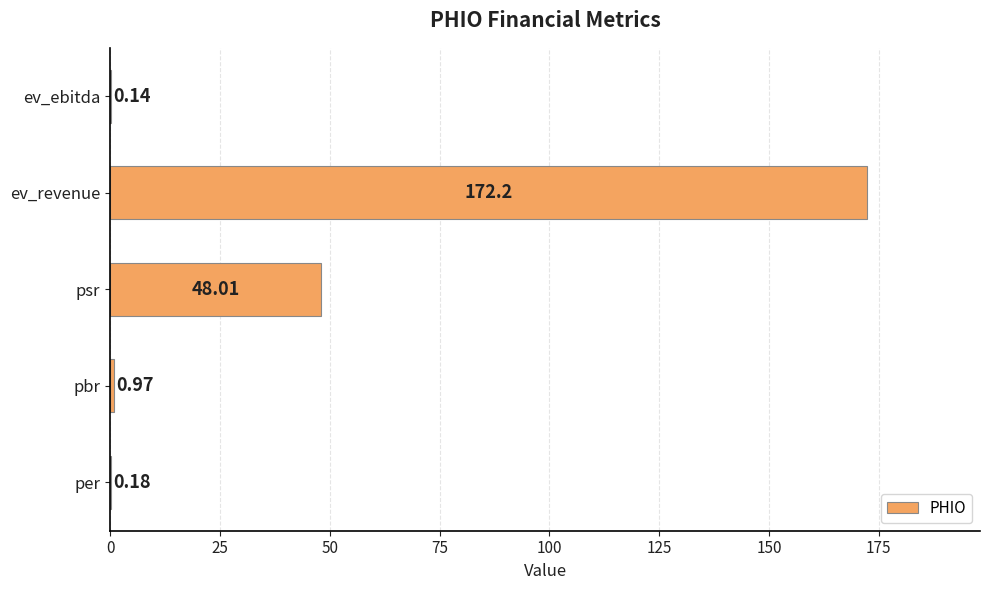

Which label corresponds to the largest value in the chart?

ev_revenue